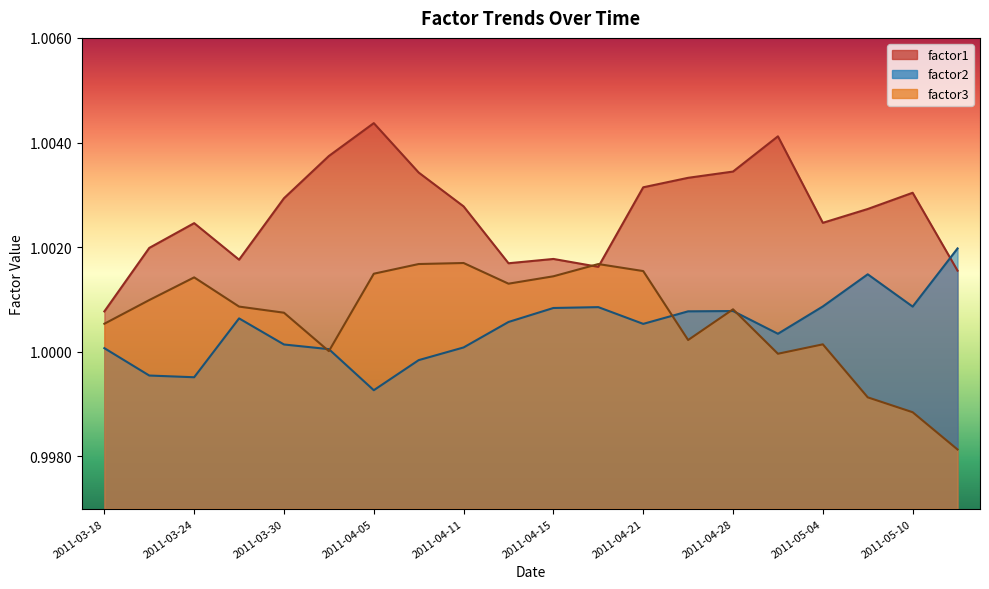

How many series are shown in this chart?

3